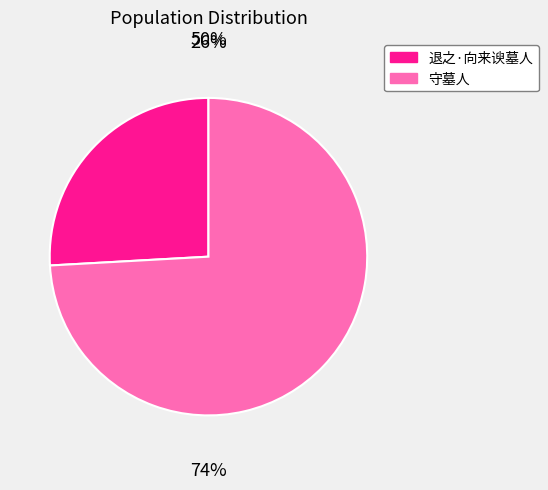

Count the number of slices in the pie.

2